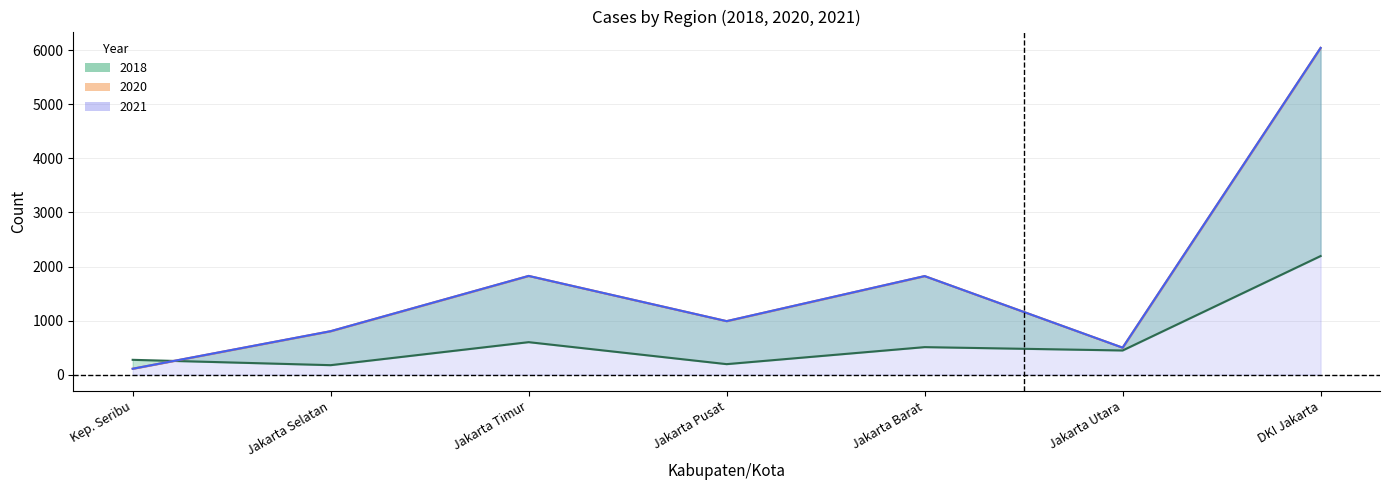

What is the value of the 2020 point at the 3rd from the left?

1826